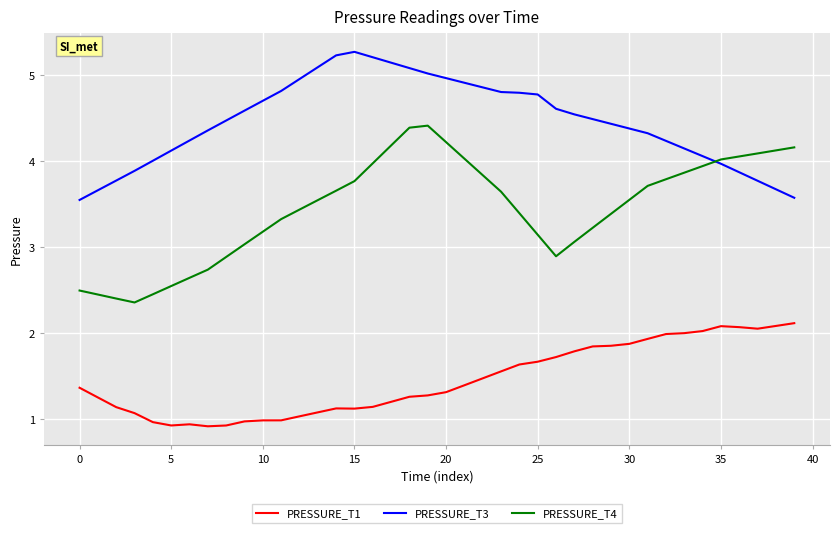

In PRESSURE_T1, how many points are higher than both neighbors (excluding endpoints)?

3